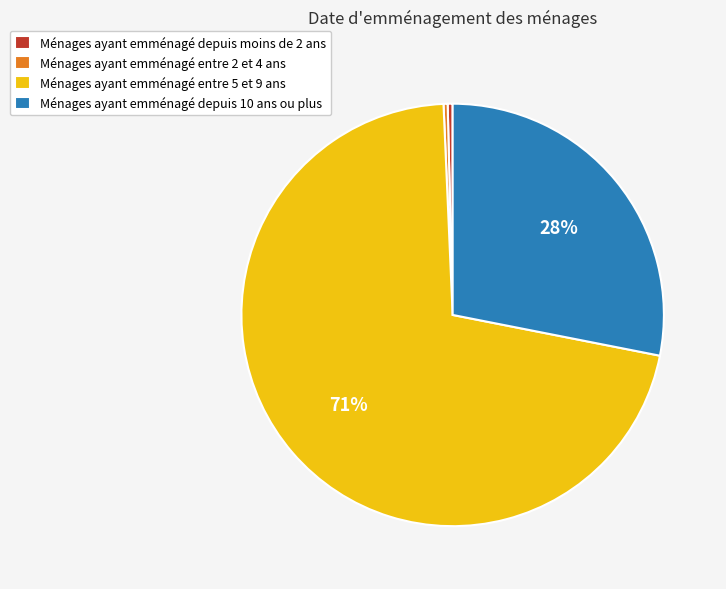

What is the largest slice in the pie chart?

Ménages ayant emménagé entre 5 et 9 ans